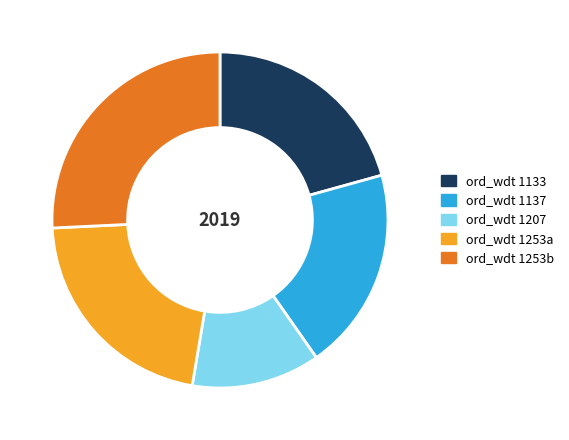

Which slice is the smallest?

ord_wdt 1207